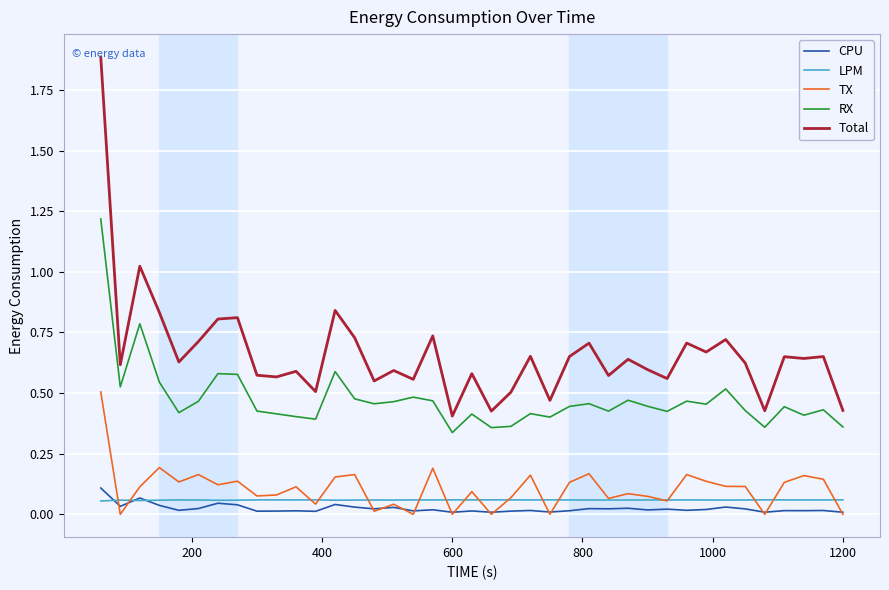

True or false: Total and TX intersect in this chart.

False